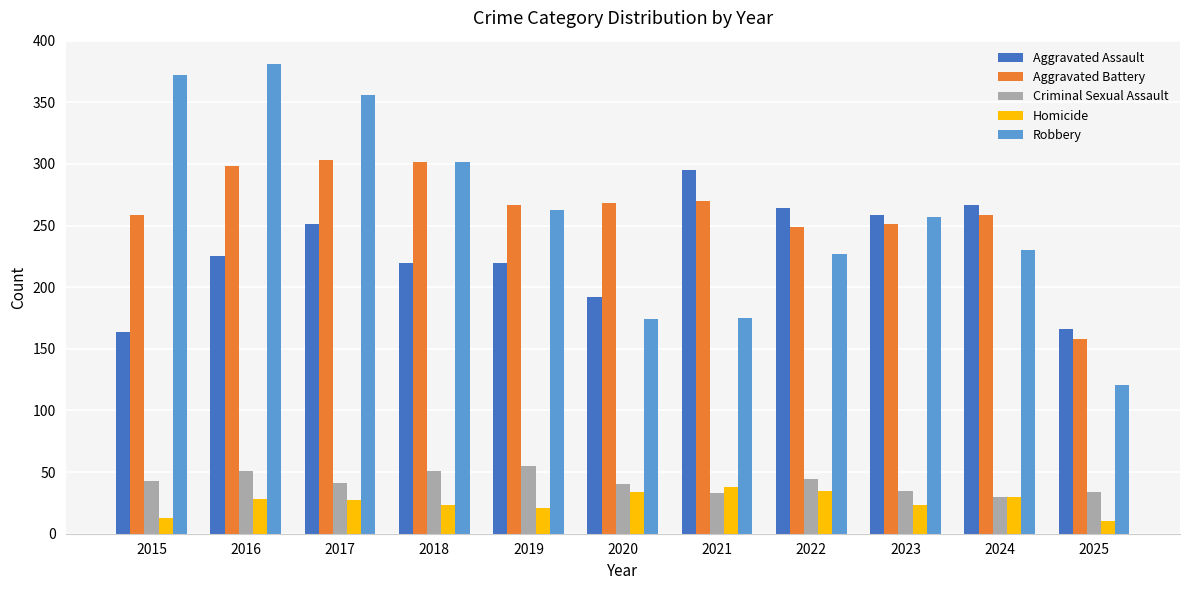

True or false: Homicide has a value of 30 at 2024.

True